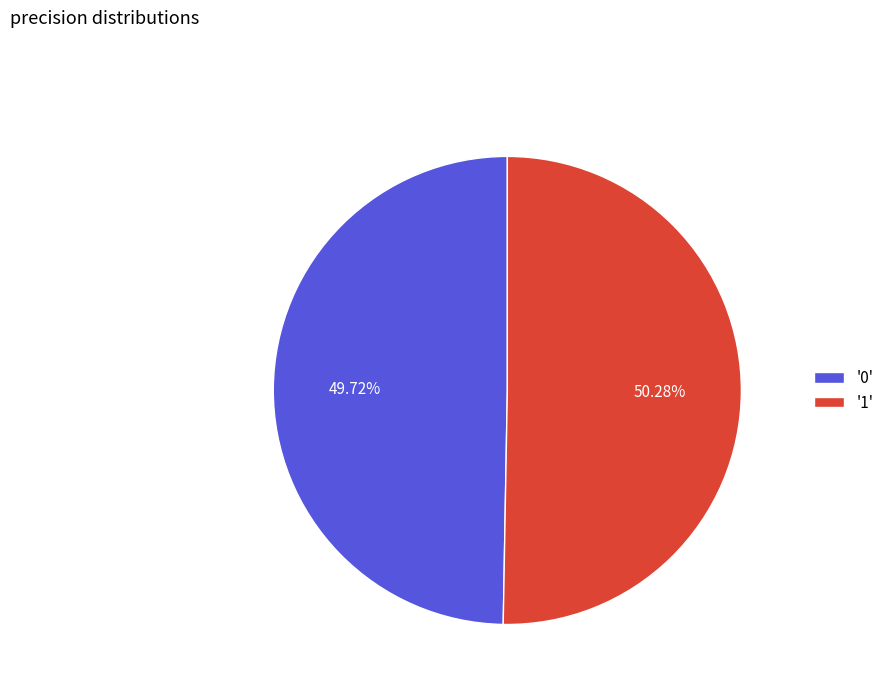

Which category has the biggest portion of the pie?

'1'